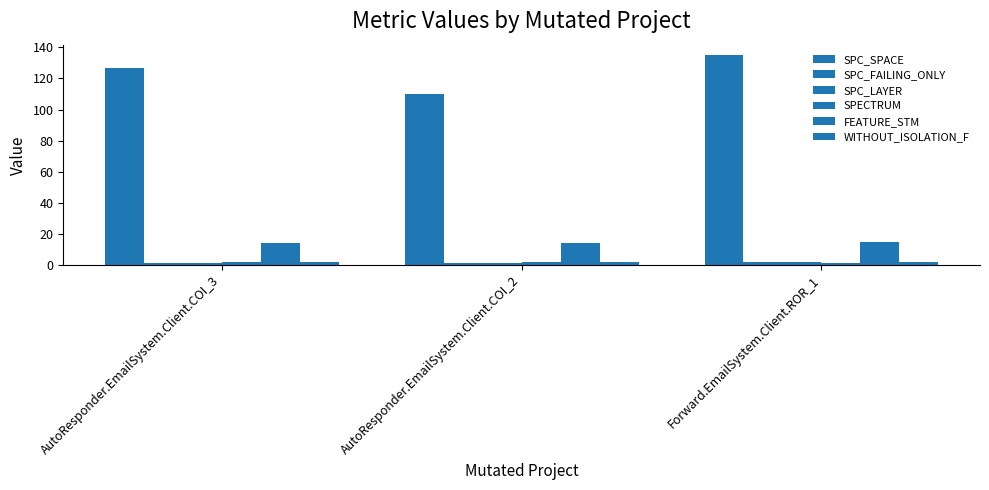

How many series are shown in this chart?

6